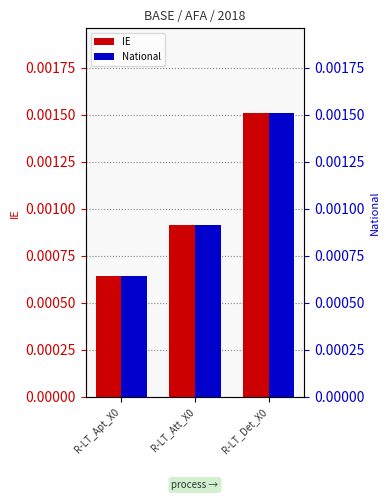

Is it true that IE equals 0.0 at R-LT_Apt_X0?

False